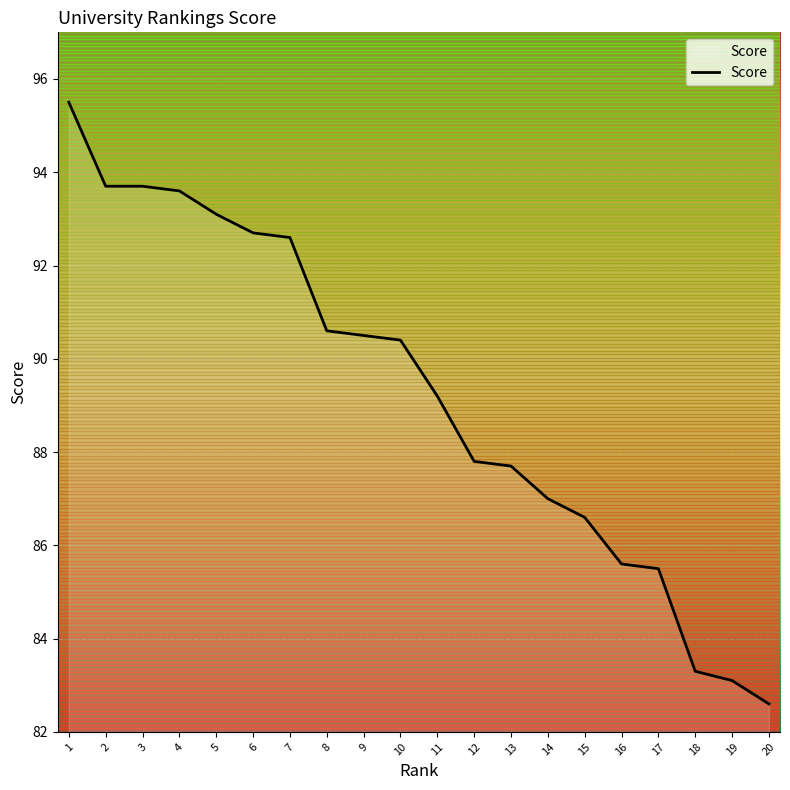

At which label is the value closest to 89?

11